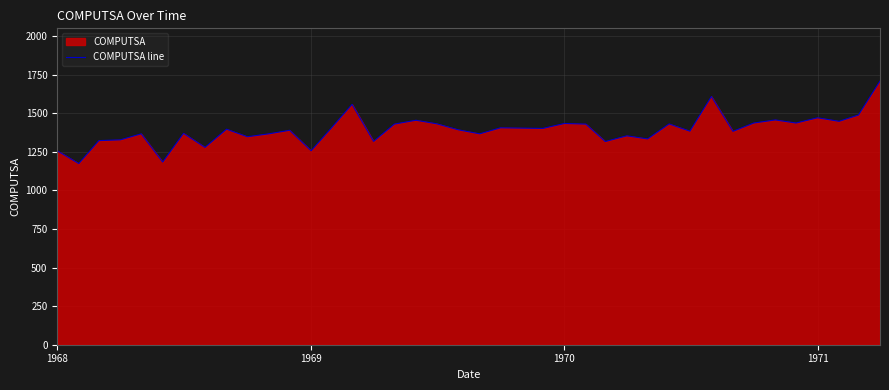

What is the smallest value displayed?

1174